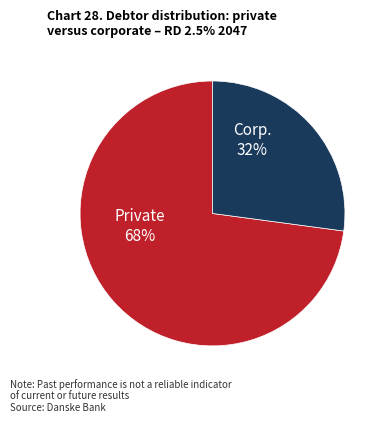

How many segments does this pie chart have?

2